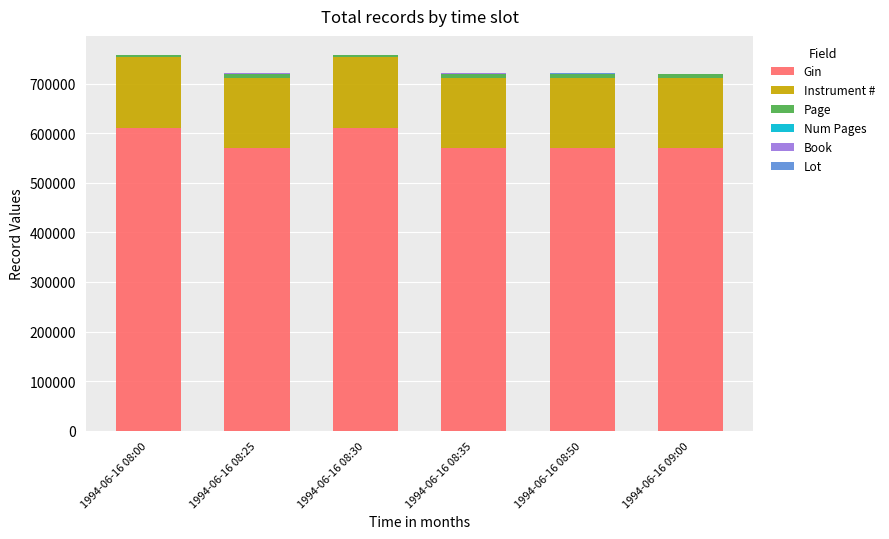

What is the sum of all Gin values?

3499887